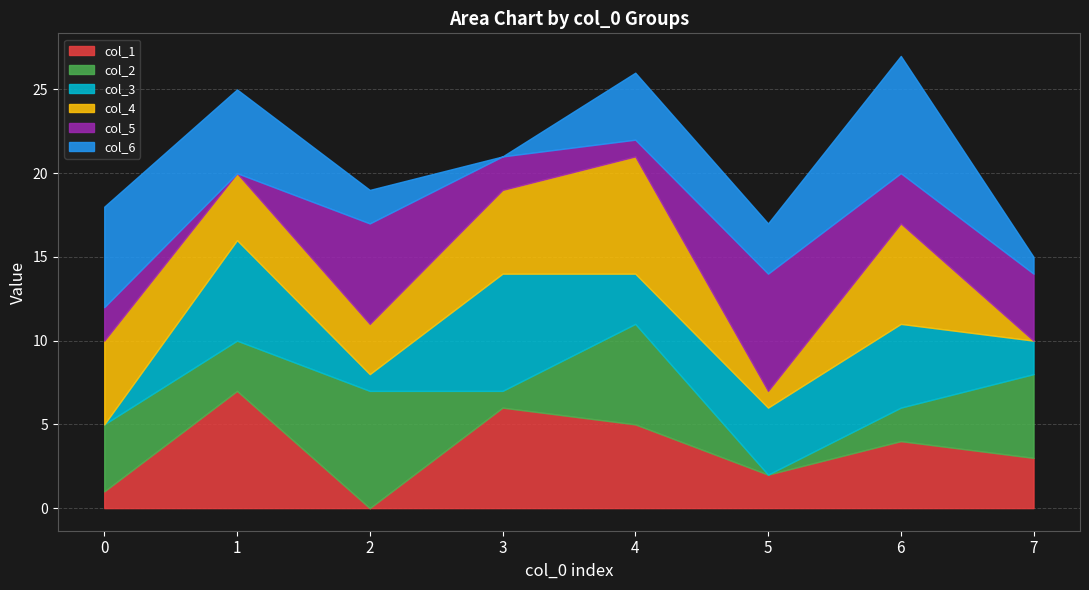

List the labels in order of col_3 value, smallest first.

0, 2, 7, 4, 5, 6, 1, 3